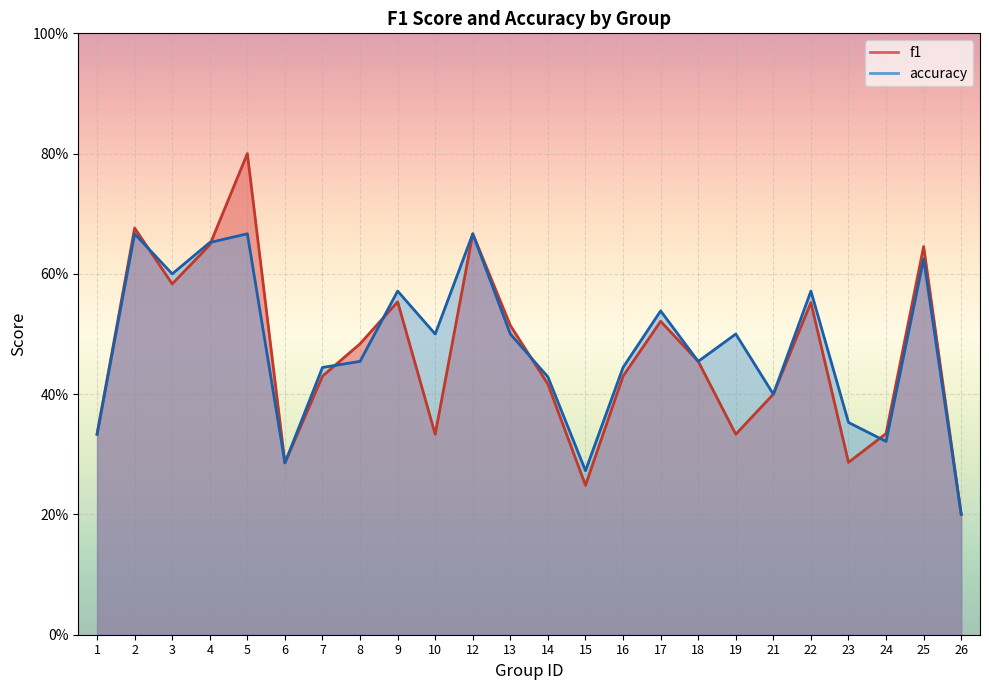

How many data points does each series have?

24